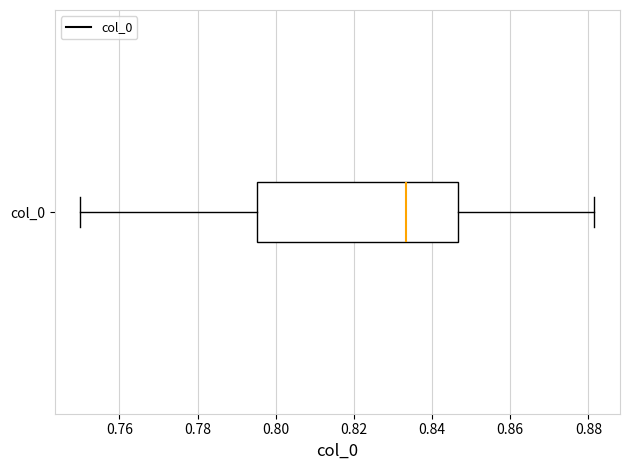

Transcribe this box plot: give where the median line is, the range the box spans, and where the two whiskers end, as read against the x-axis. The values are not printed on the chart, so give them approximately, as read against the axis.

median 0.834, box 0.796 to 0.846, whiskers 0.750 to 0.882